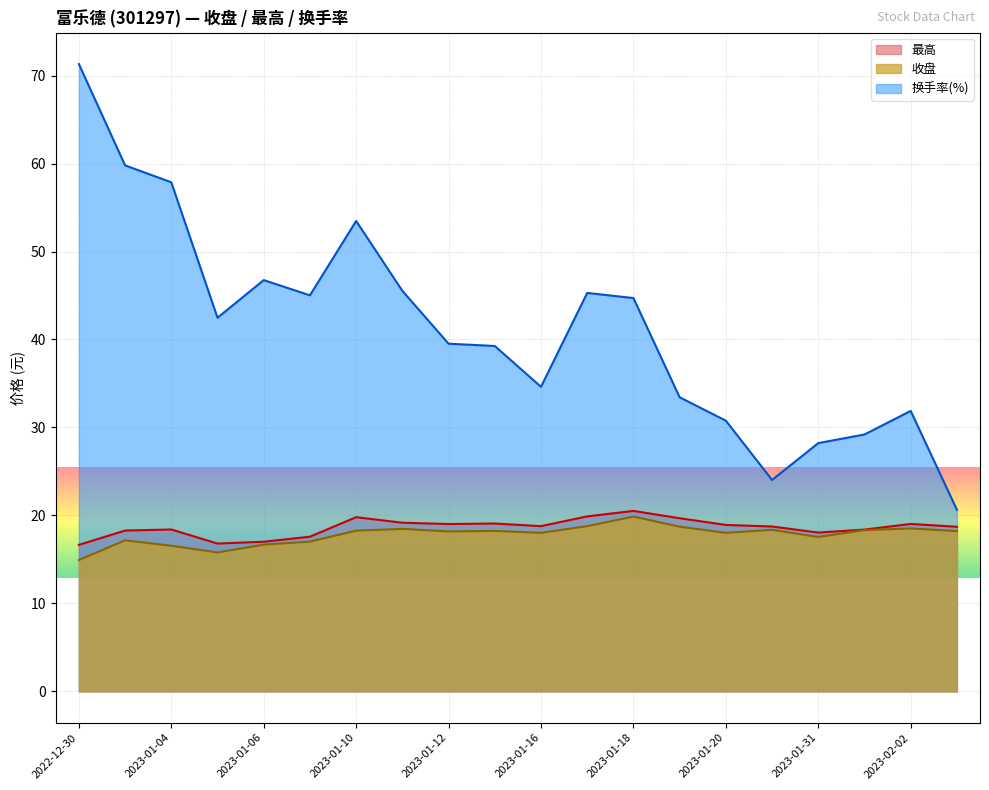

True or false: 收盘 and 最高 intersect in this chart.

False